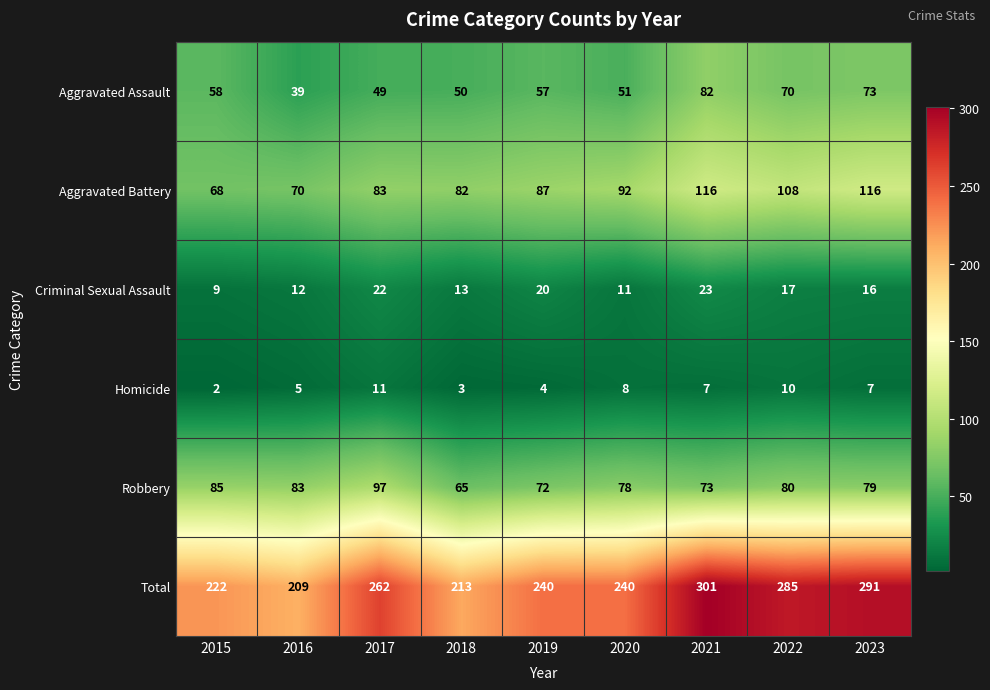

What is the spread (max minus min) of values at 2020?

232